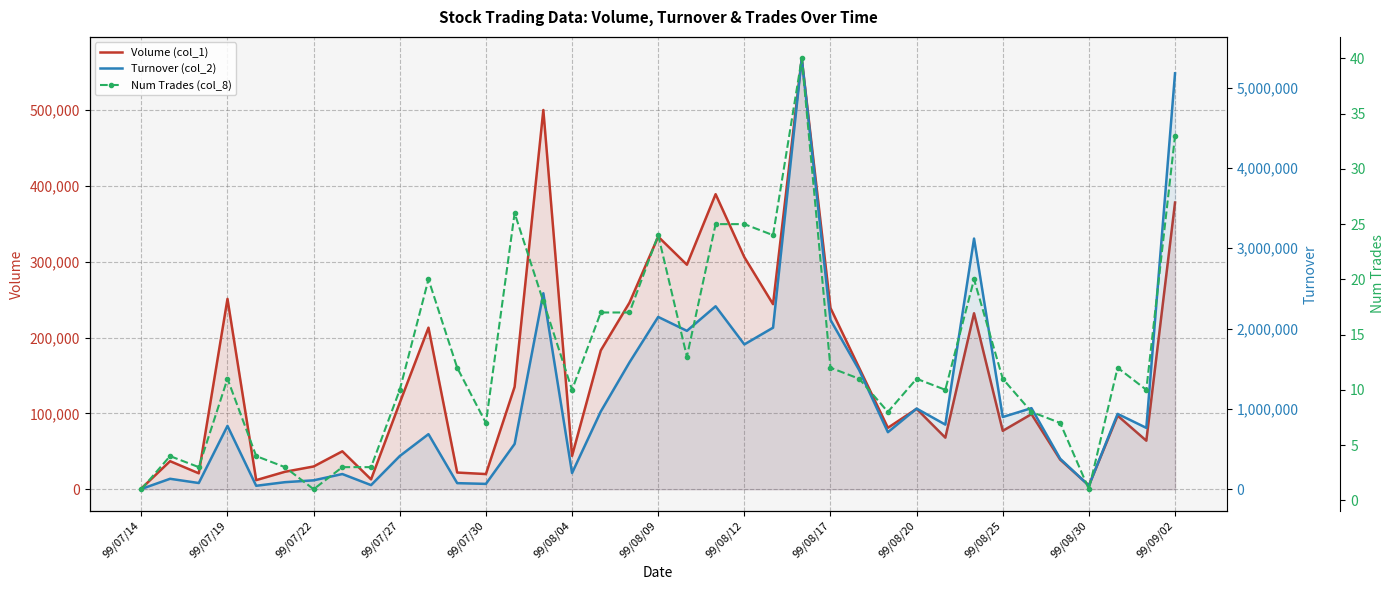

Which series has the widest spread of values?

Turnover (col_2)